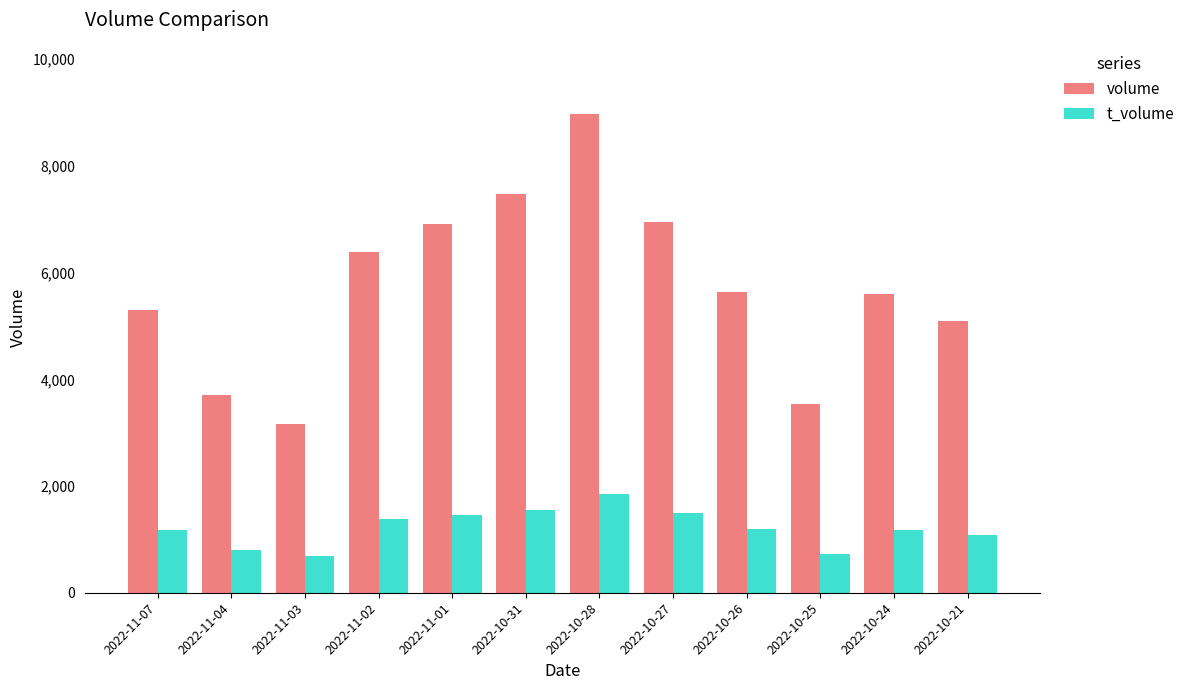

Is it true that t_volume equals 490 at 2022-10-21?

False